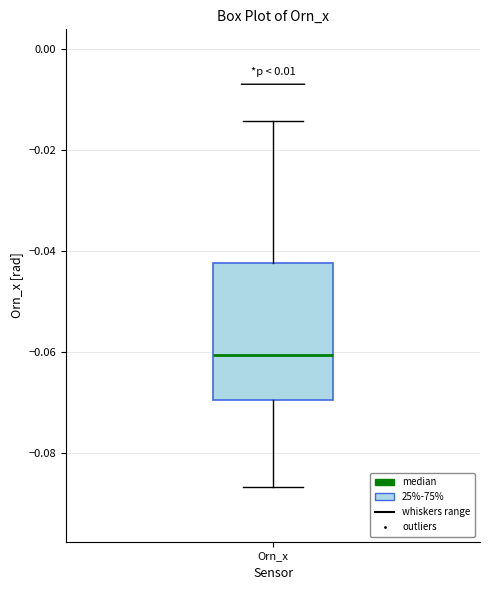

Transcribe this box plot: give where the median line is, the range the box spans, and where the two whiskers end, as read against the y-axis. The values are not printed on the chart, so give them approximately, as read against the axis.

median -0.060, box -0.070 to -0.042, whiskers -0.086 to -0.014